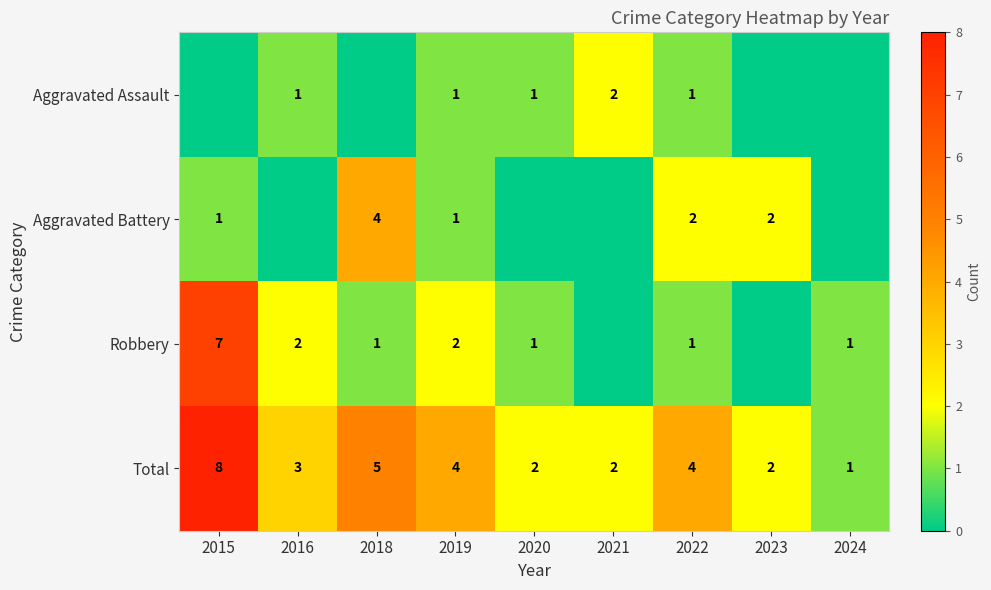

The Aggravated Battery series shows 1 at 2019. True or false?

True